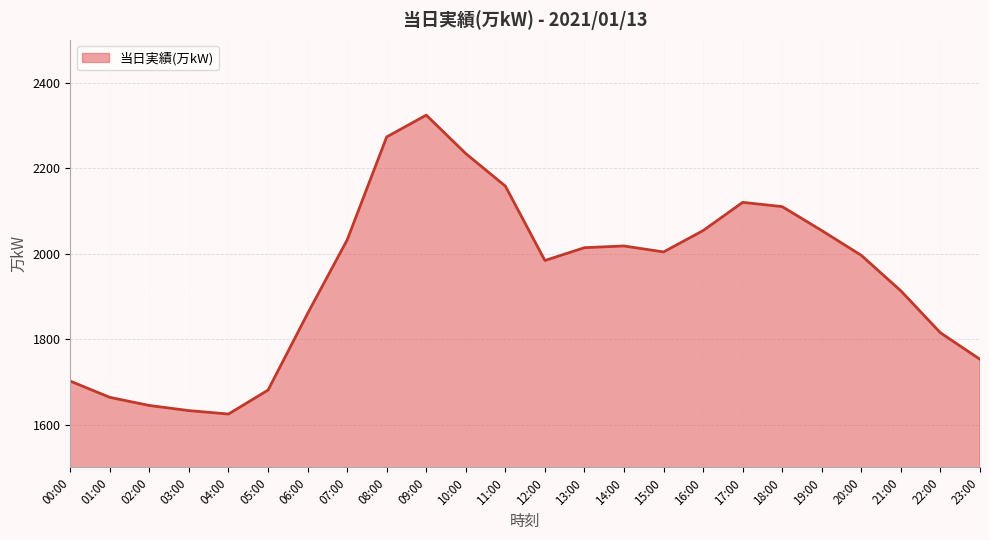

What is the sum of all values?

46666